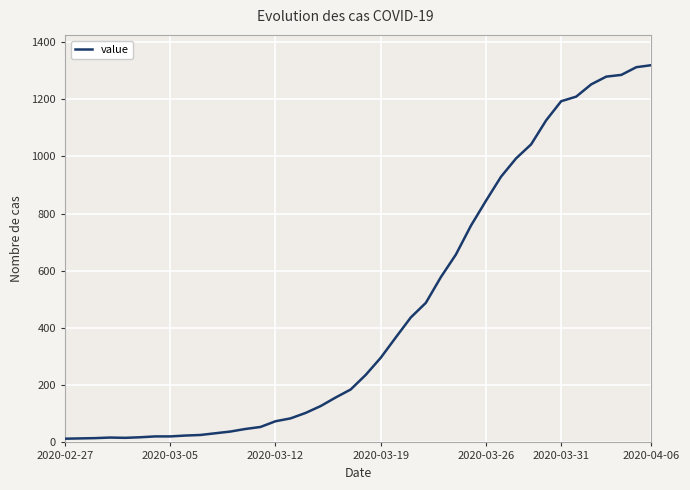

What is the difference between the maximum and minimum values?

1306